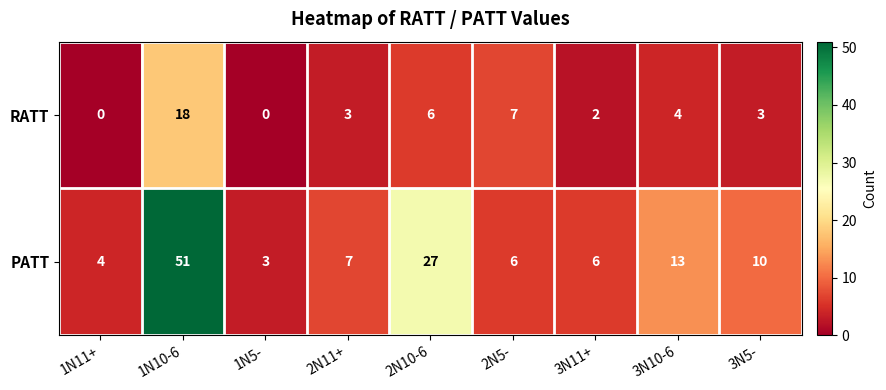

List the series in order of their peak value, lowest first.

RATT, PATT